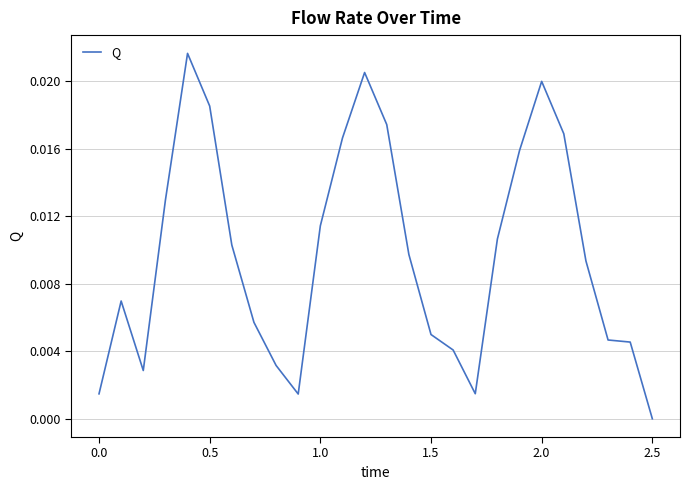

Is this an area chart (filled region under the line)?

No